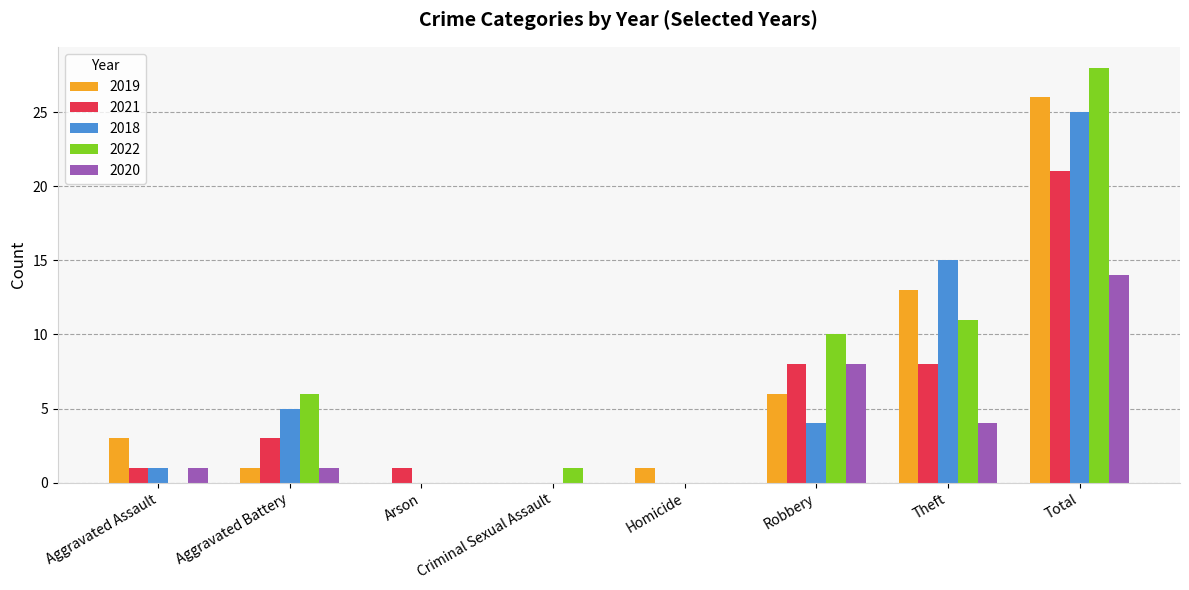

At which label does 2019 reach its peak?

Total